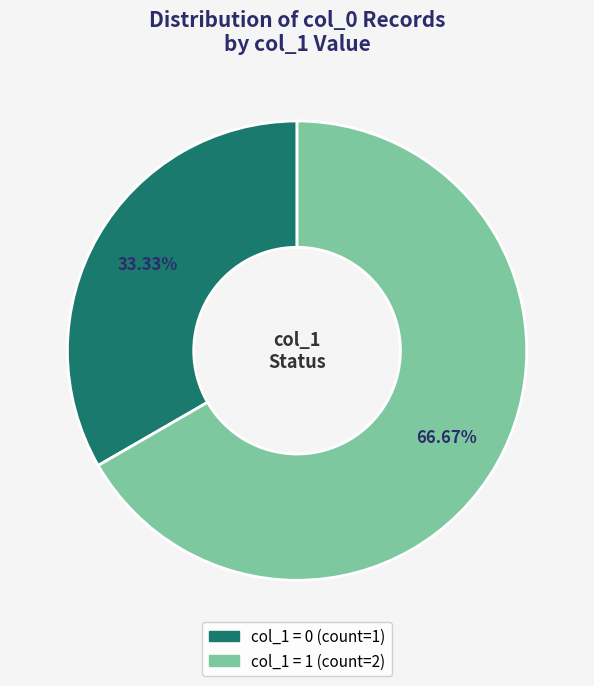

To the nearest percent, what is the average slice percentage?

50%